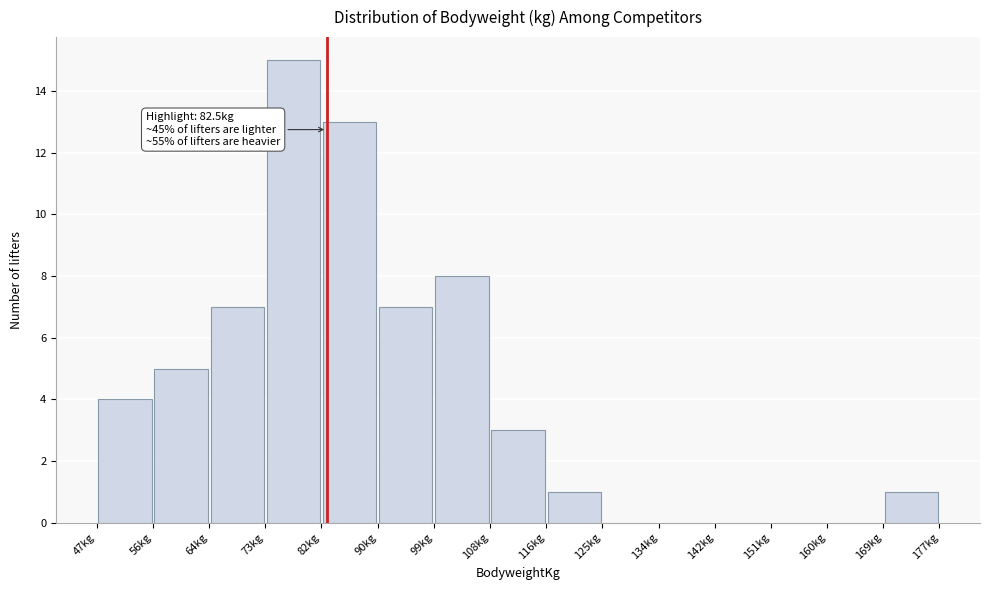

Over which range of the x-axis is the bar tallest?

73 to 82